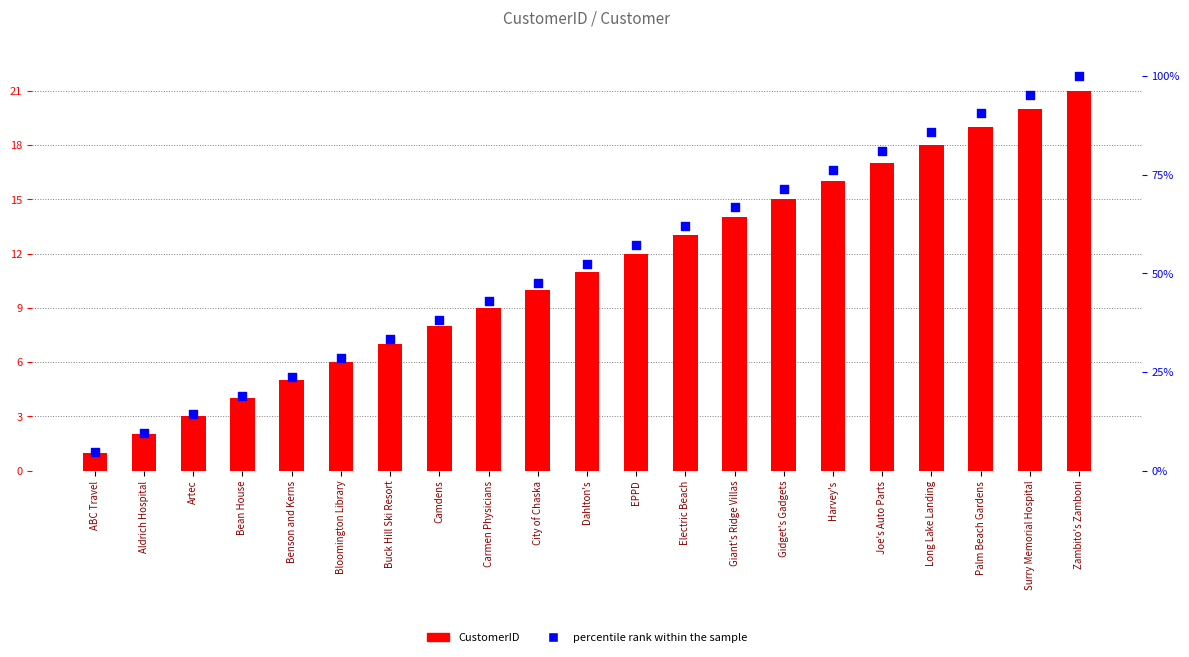

At which category is the sum across all series the highest?

Zambito's Zamboni